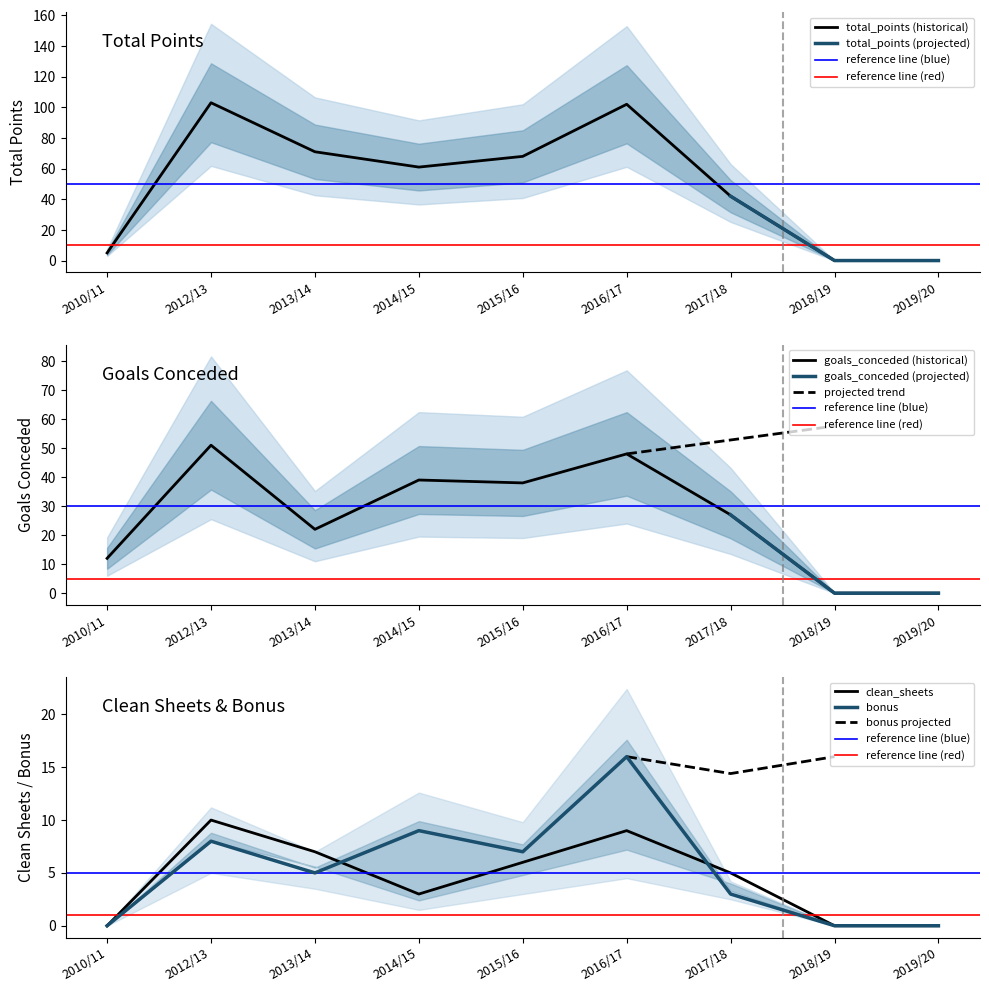

Does the chart display data point markers on the line(s)?

No